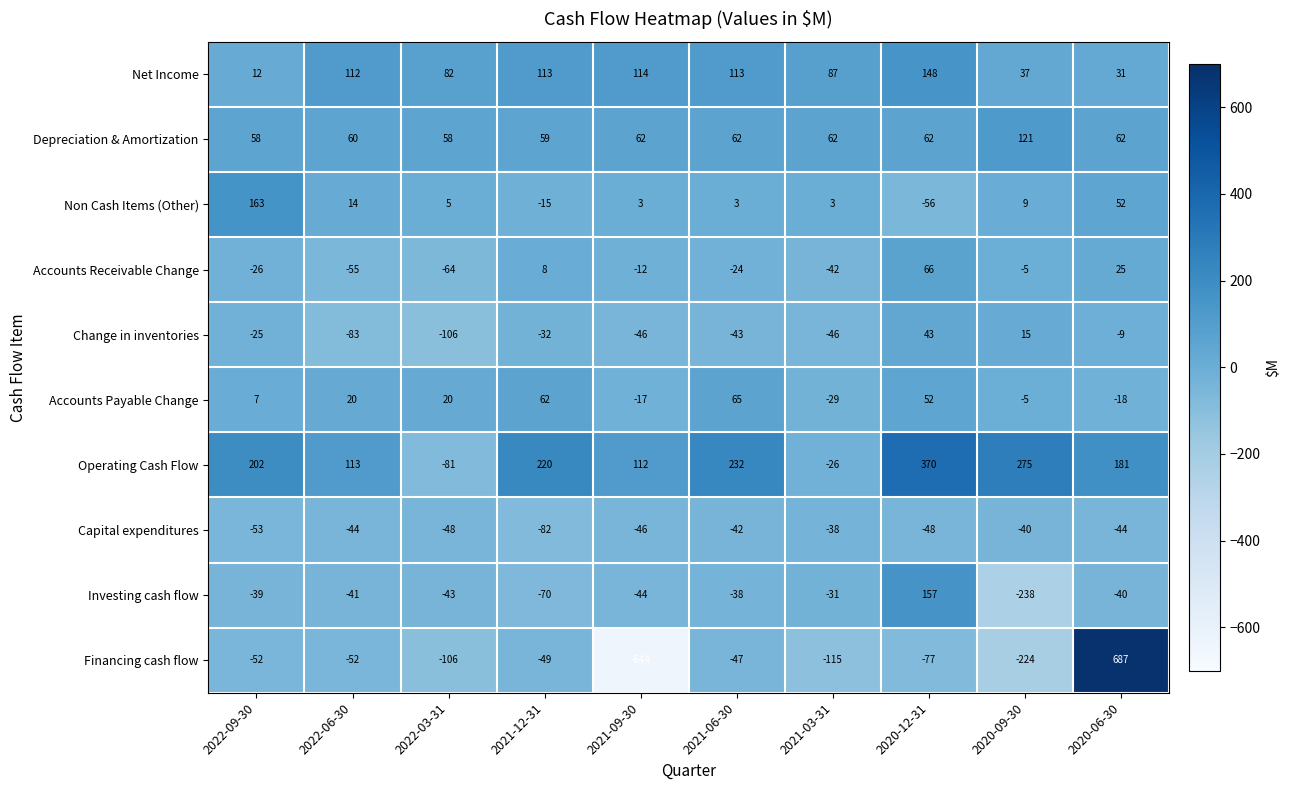

True or false: Net Income has a value of 114 at 2021-09-30.

True